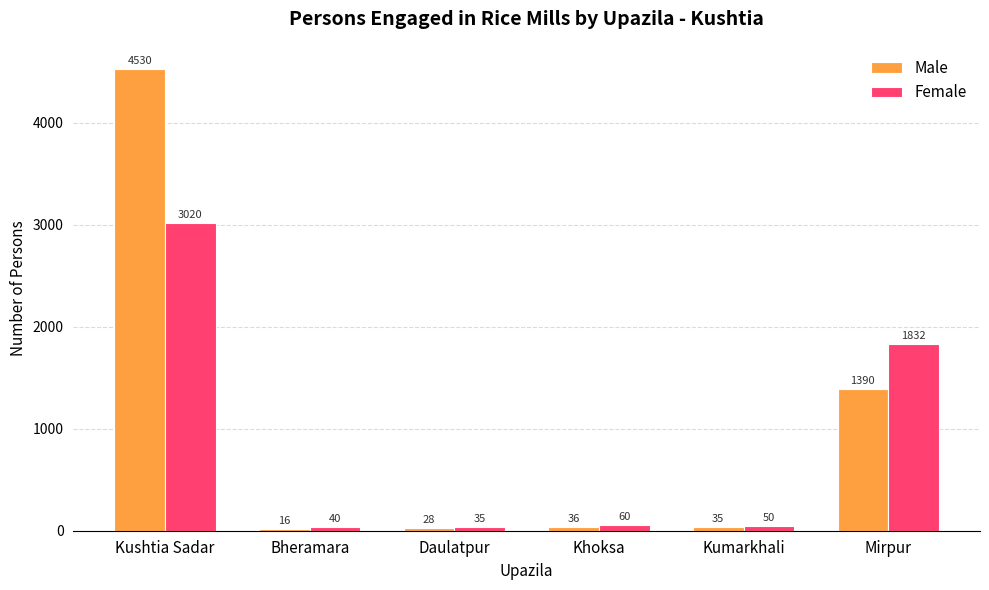

At which label is Male closest to 2273?

Mirpur